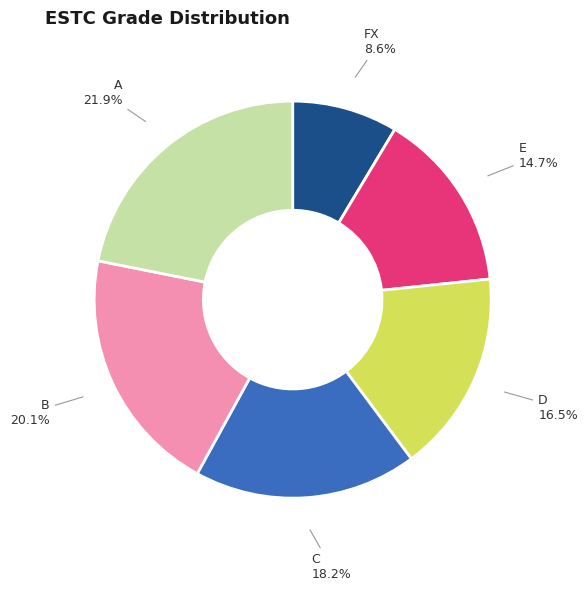

Rank the categories by value from lowest to highest.

FX, E, D, C, B, A